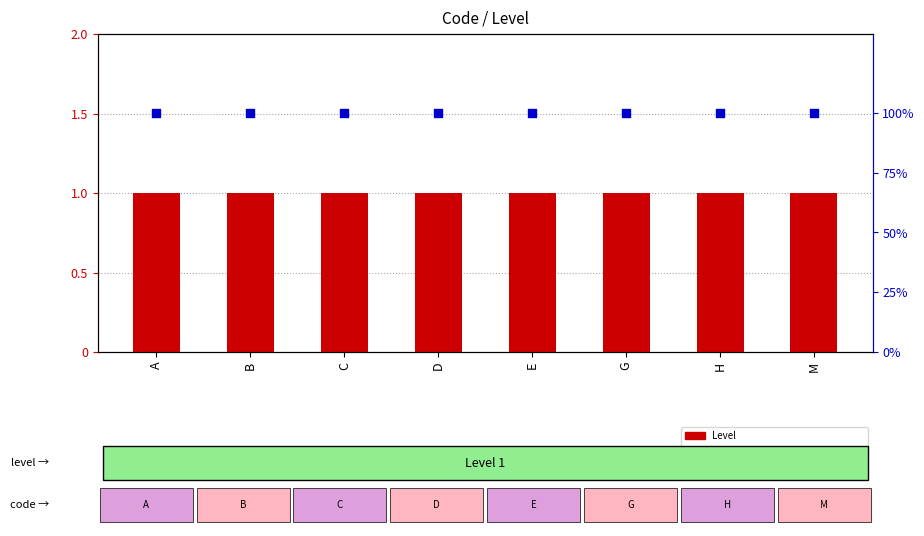

Which series has the widest spread of Y values?

Level